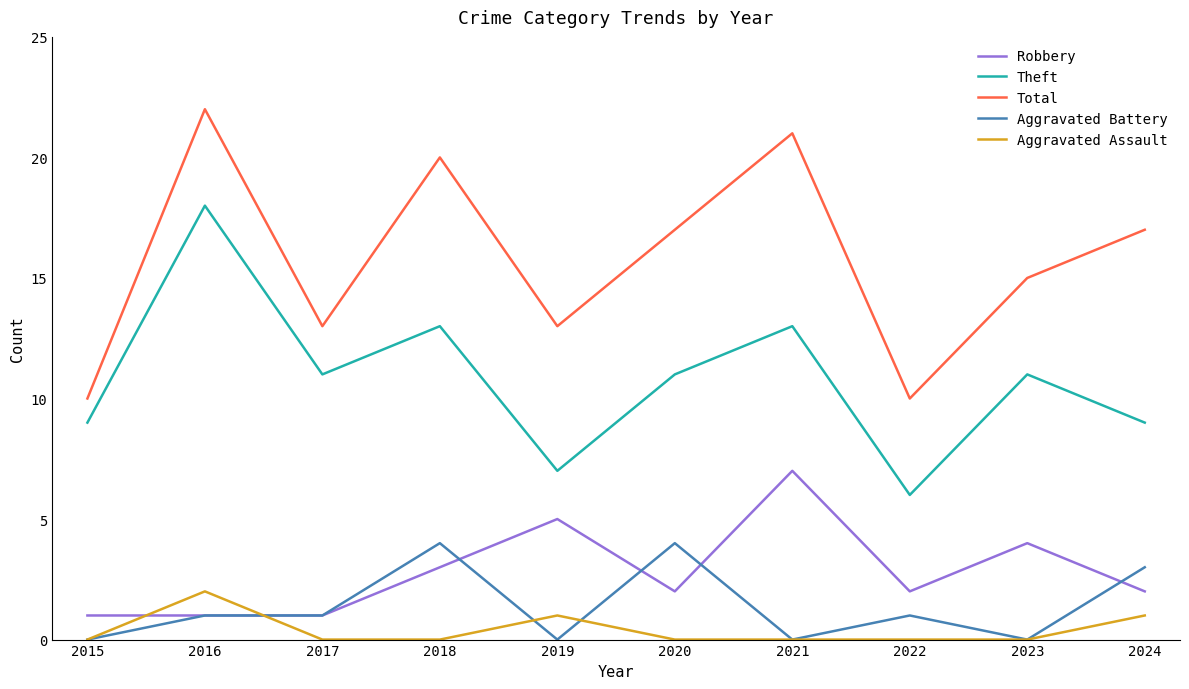

At which label does Robbery reach its peak?

2021